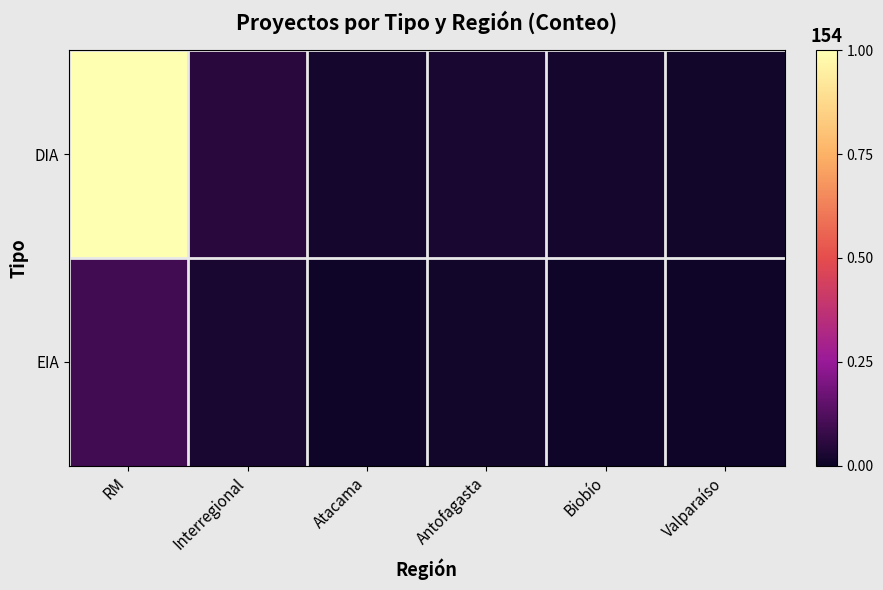

At which category does the chart reach its peak across all series?

RM